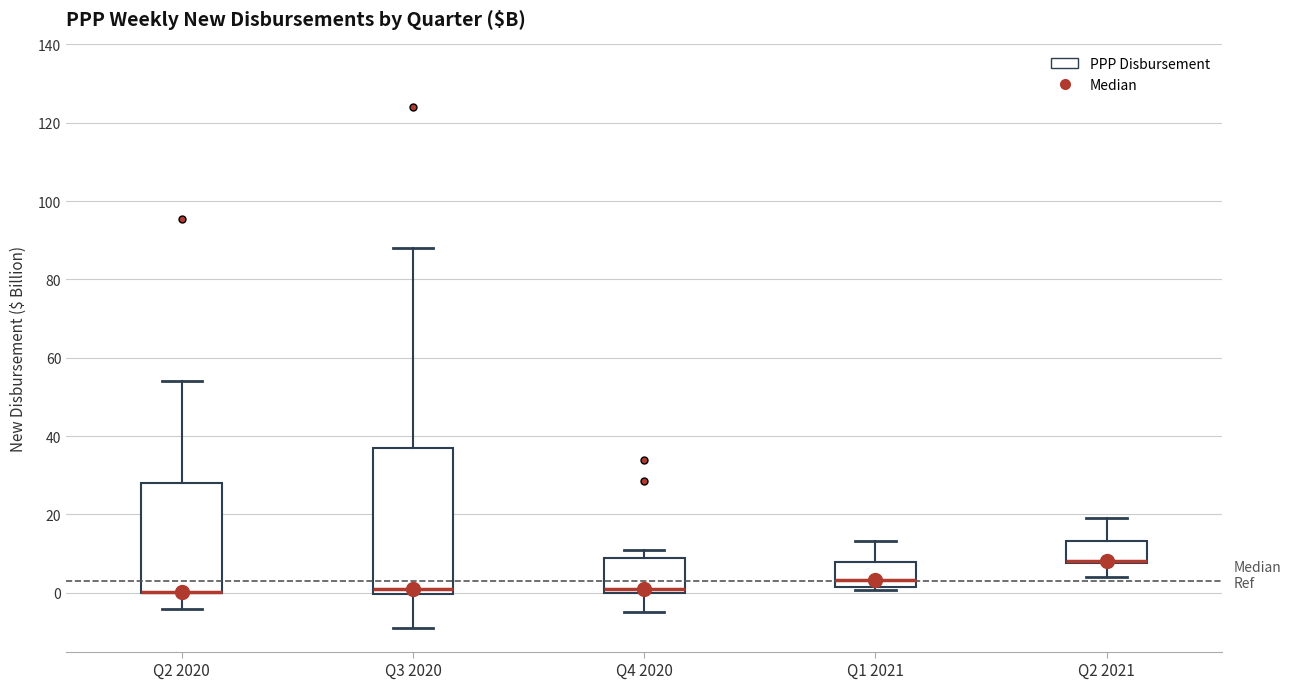

Reading left to right, read every box against the y-axis: the position of its median line, the range the box covers, and the ends of its whiskers. The values are not printed on the chart, so give them approximately, as read against the axis.

Q2 2020: median 0 (drawn on the box's lower edge), box 0 to 28, whiskers -4 to 54
Q3 2020: median 2, box 0 to 36, whiskers -8 to 88
Q4 2020: median 0 (just above the box's lower edge), box 0 to 8, whiskers -4 to 10
Q1 2021: median 4, box 2 to 8, whiskers 0 to 14
Q2 2021: median 8 (just above the box's lower edge), box 8 to 14, whiskers 4 to 20